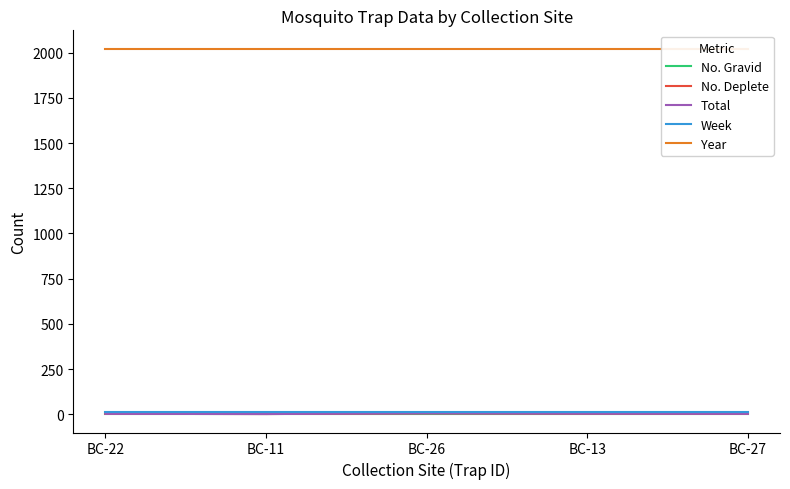

Which series has the largest range (max minus min)?

No. Deplete